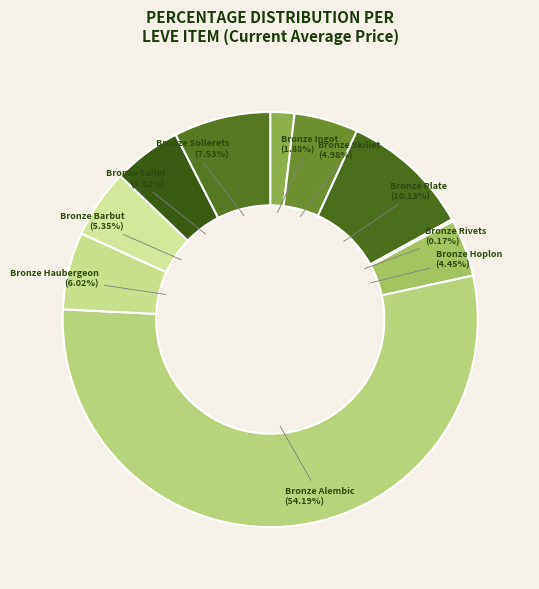

Between Bronze Sollerets and Bronze Sallet, which is larger?

Bronze Sollerets